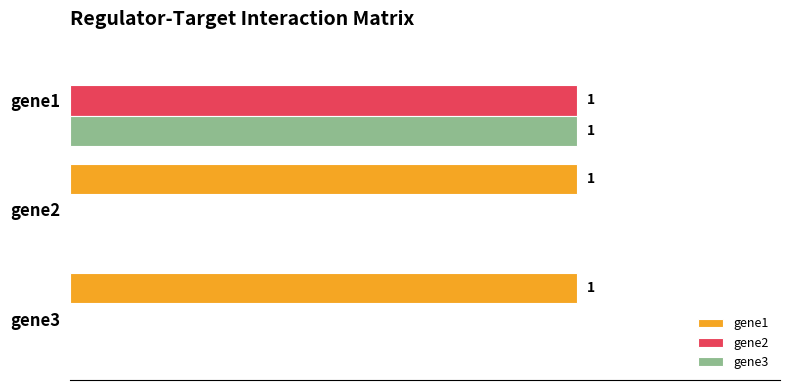

What are all the series names shown in the legend?

gene1, gene2, gene3